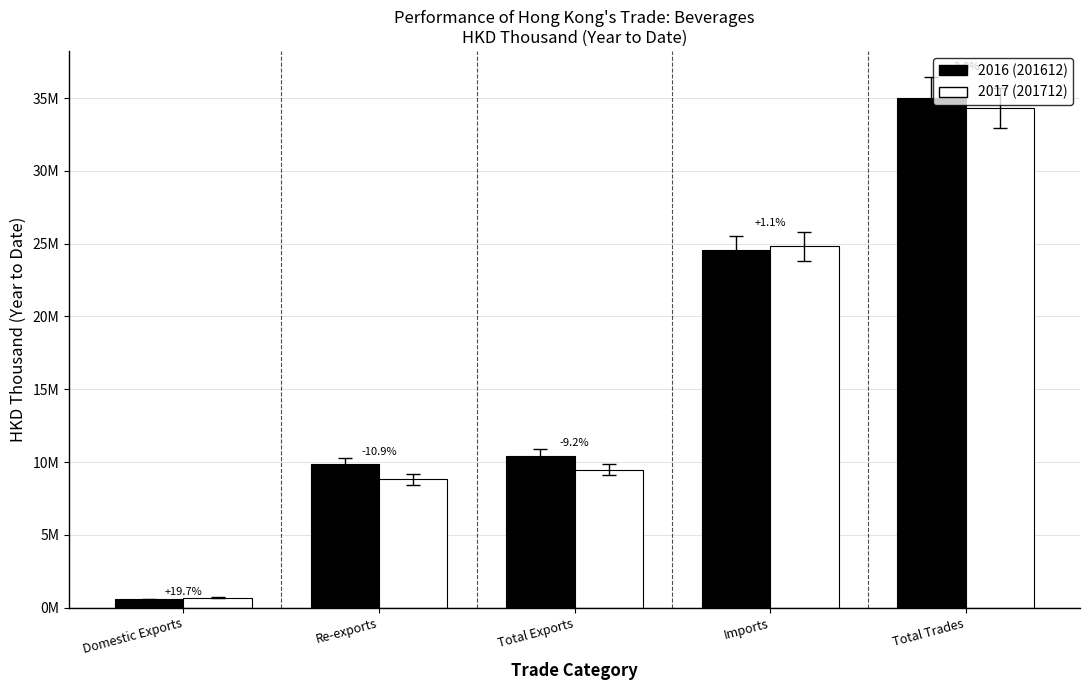

Does the chart contain any negative values?

No